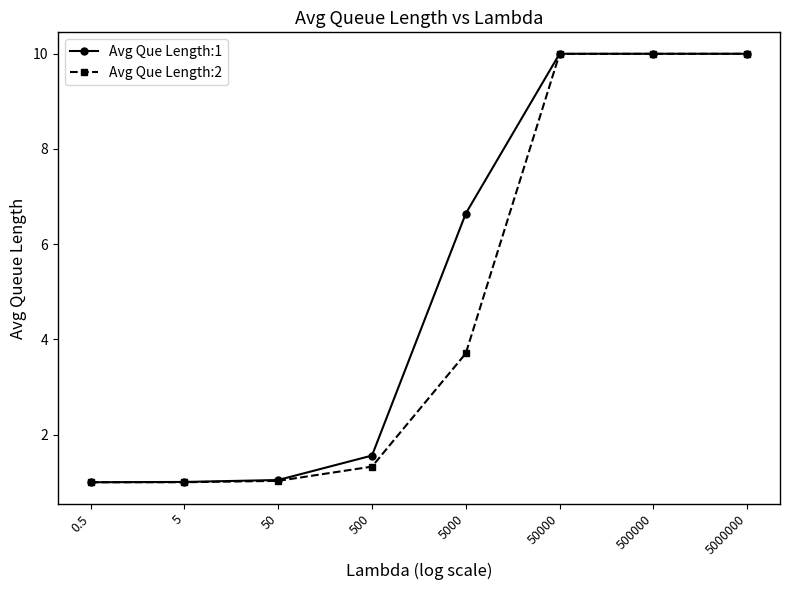

What position from the left is 5?

2